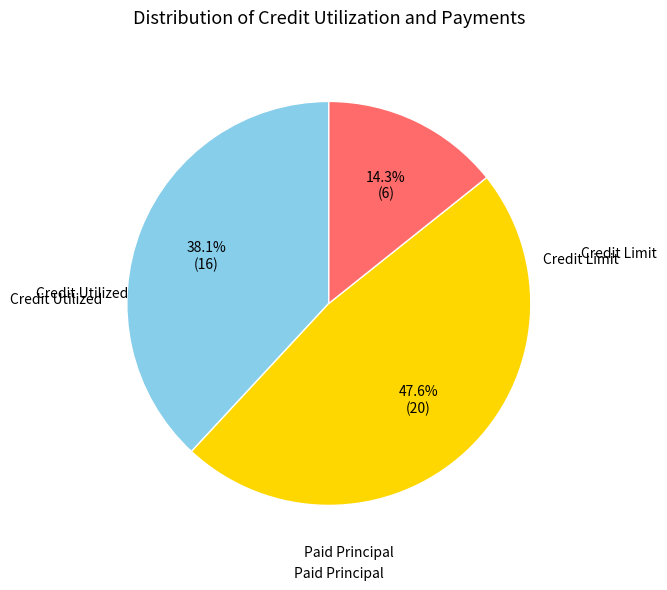

Is there any slice that represents more than half of the pie?

No